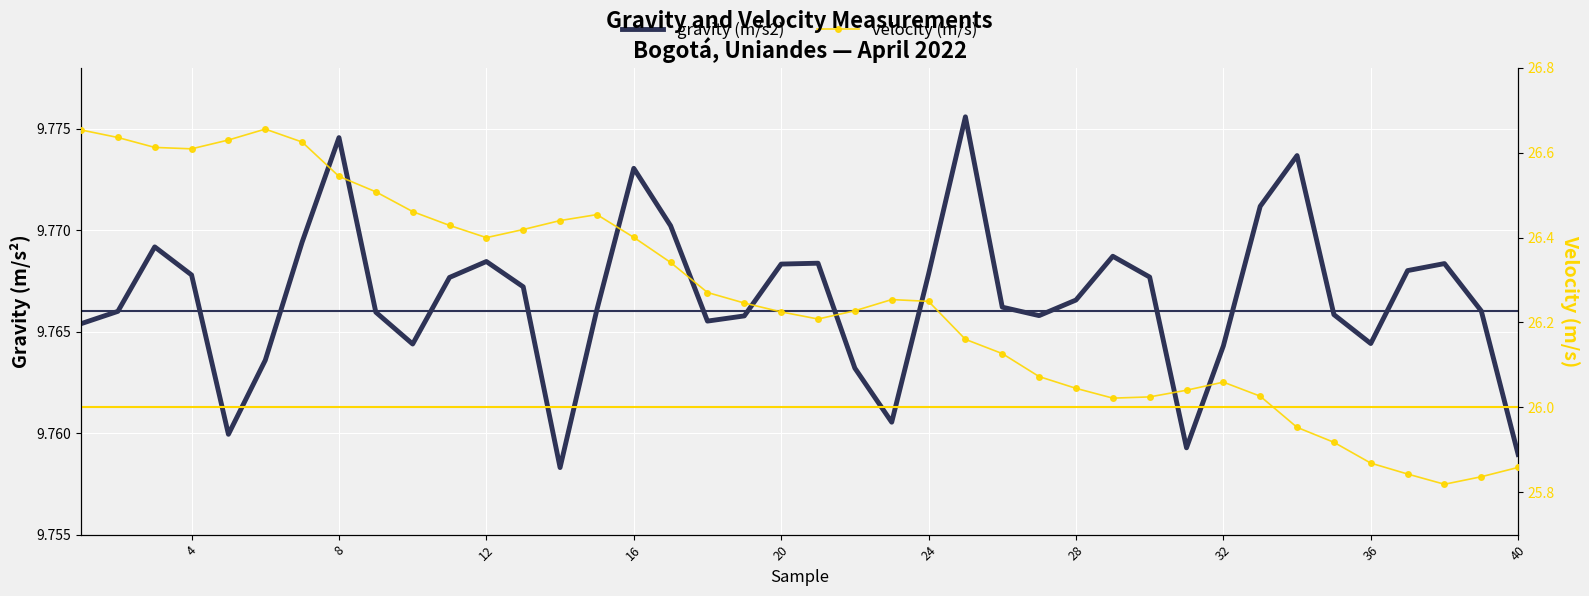

Is the value of gravity (m/s2) at 18 greater than the value of velocity (m/s) at 24?

No